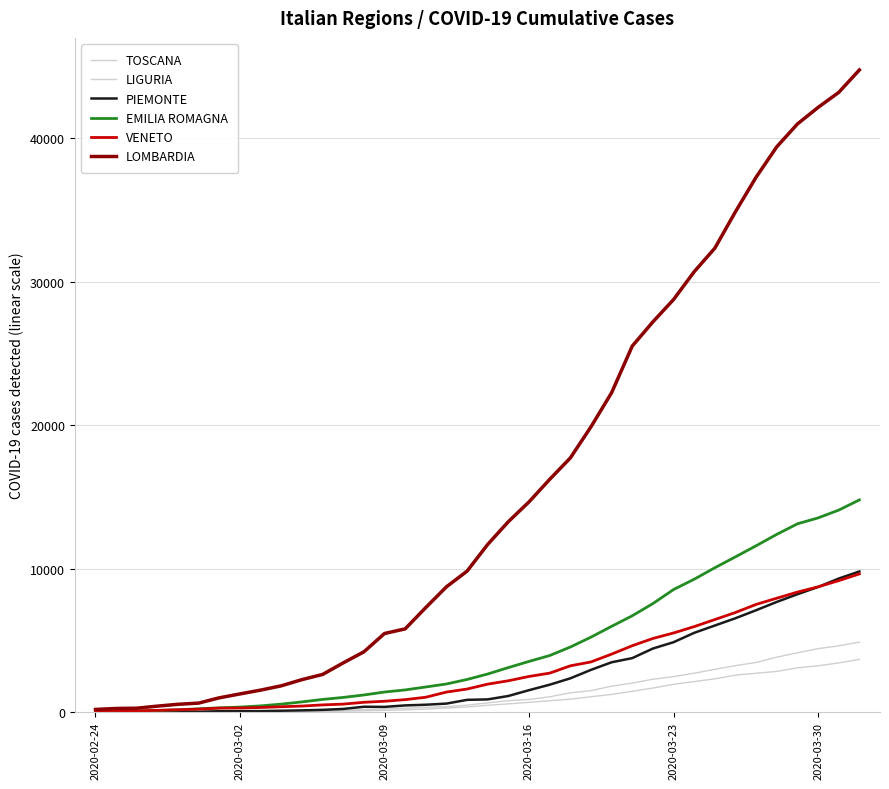

Does the chart display data point markers on the line(s)?

No